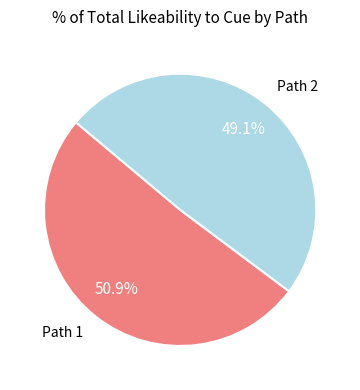

Is there any slice that represents more than half of the pie?

Yes